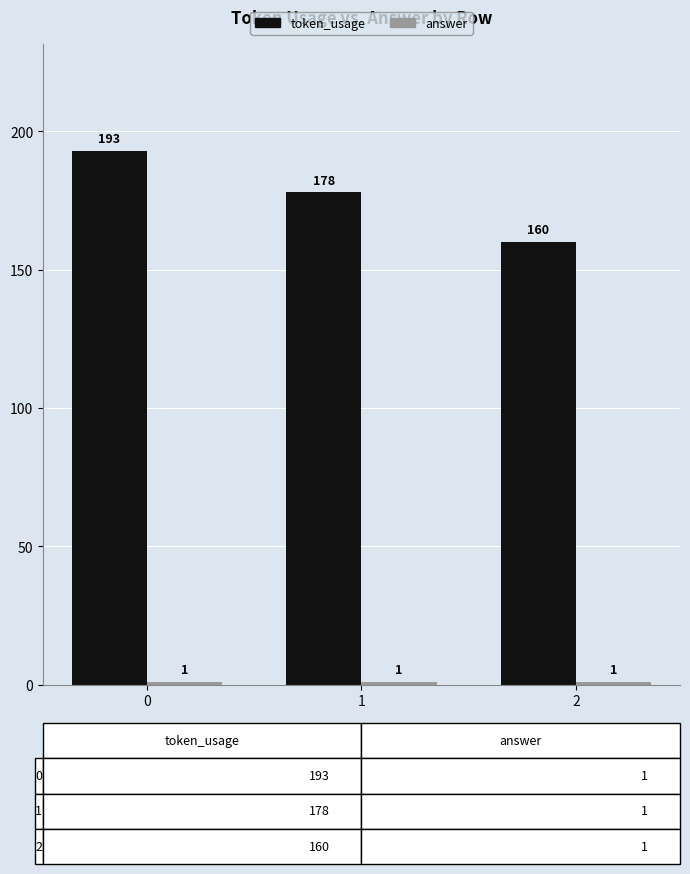

The token_usage series shows 274 at 1. True or false?

False